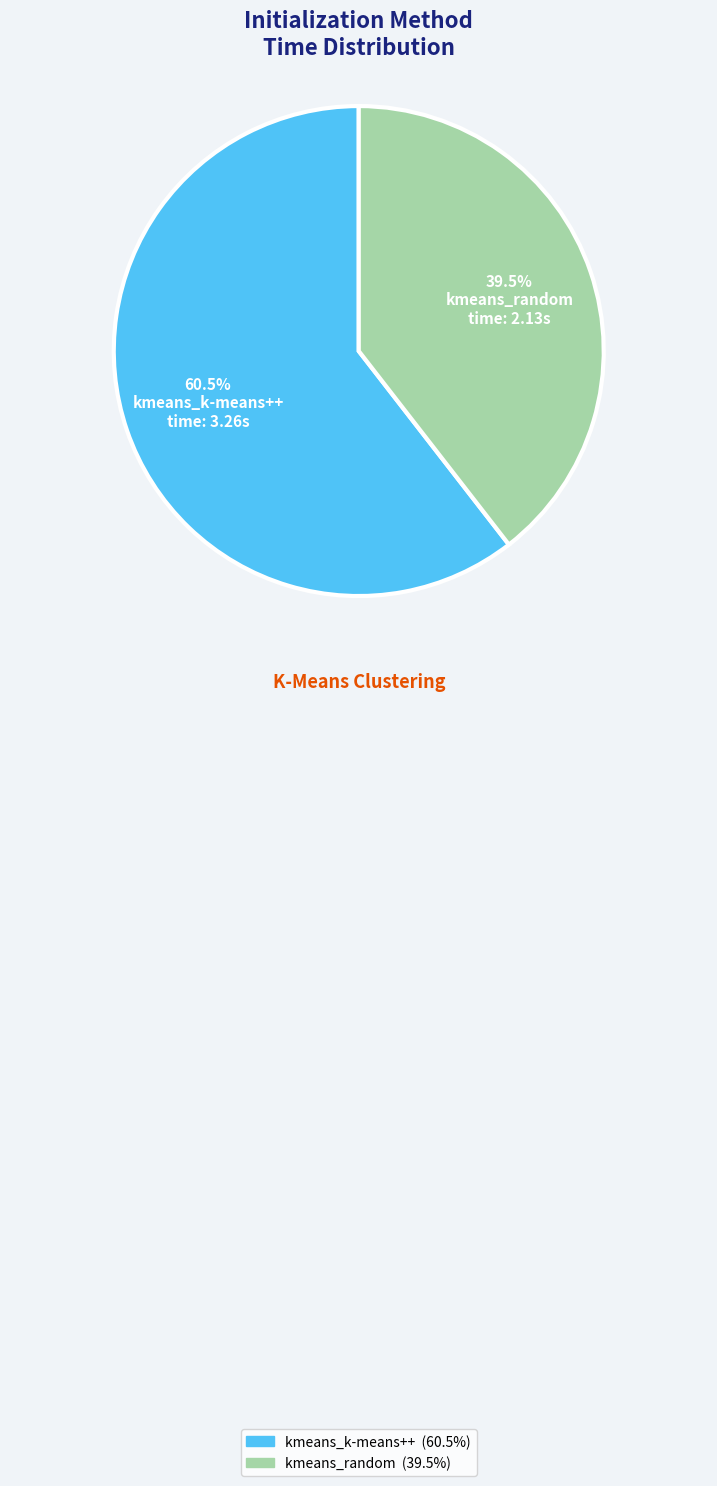

The kmeans_k-means++ slice represents 71% of the pie. True or false?

False